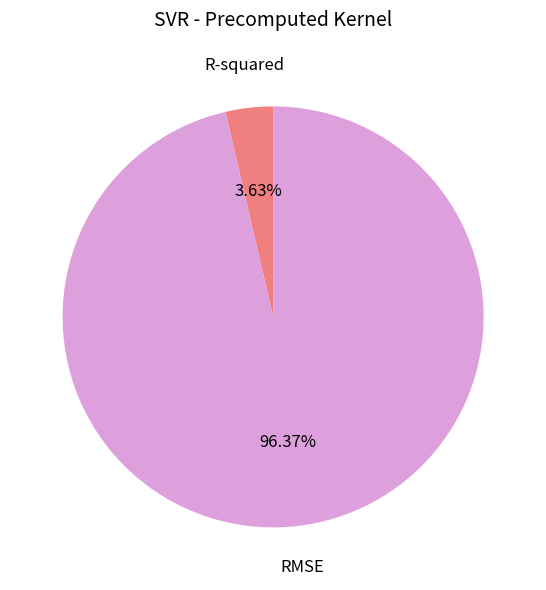

What is the largest slice in the pie chart?

RMSE